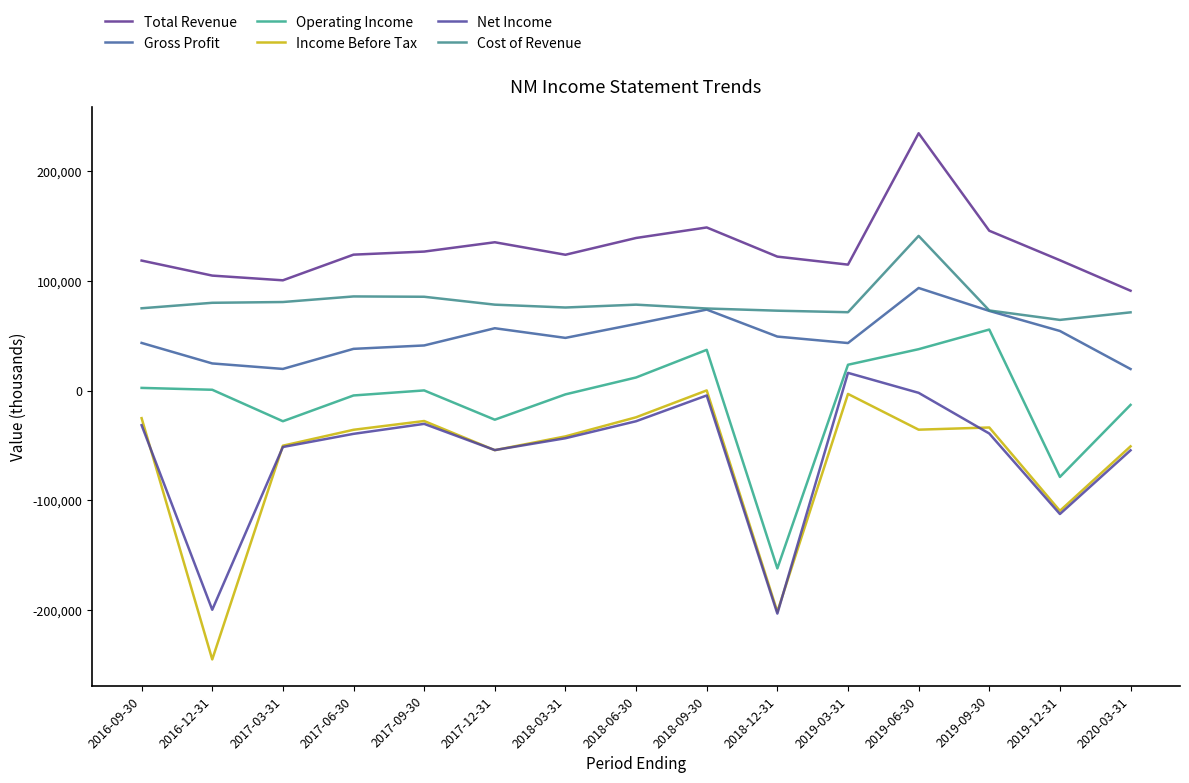

What is the value of the Operating Income point at the 3rd from the left?

-27900